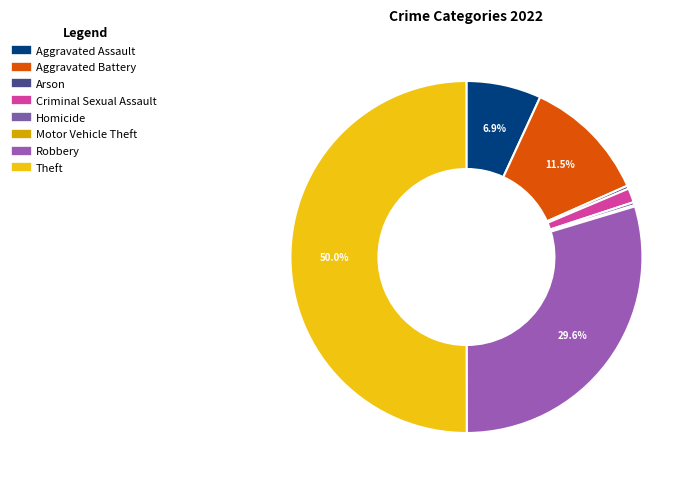

How much of the chart is everything except Robbery?

70.4%